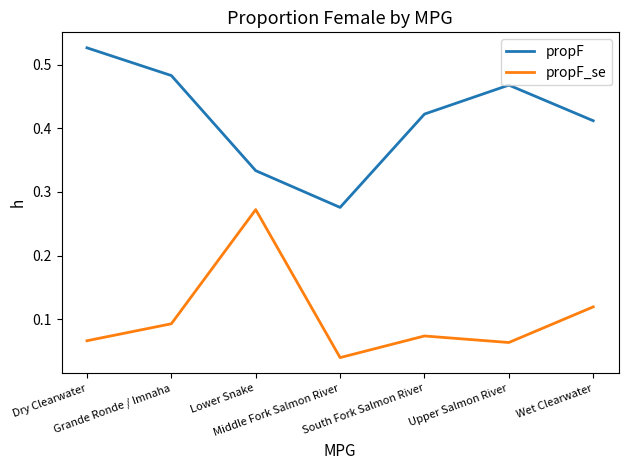

At which category does propF reach its first local valley?

Middle Fork Salmon River